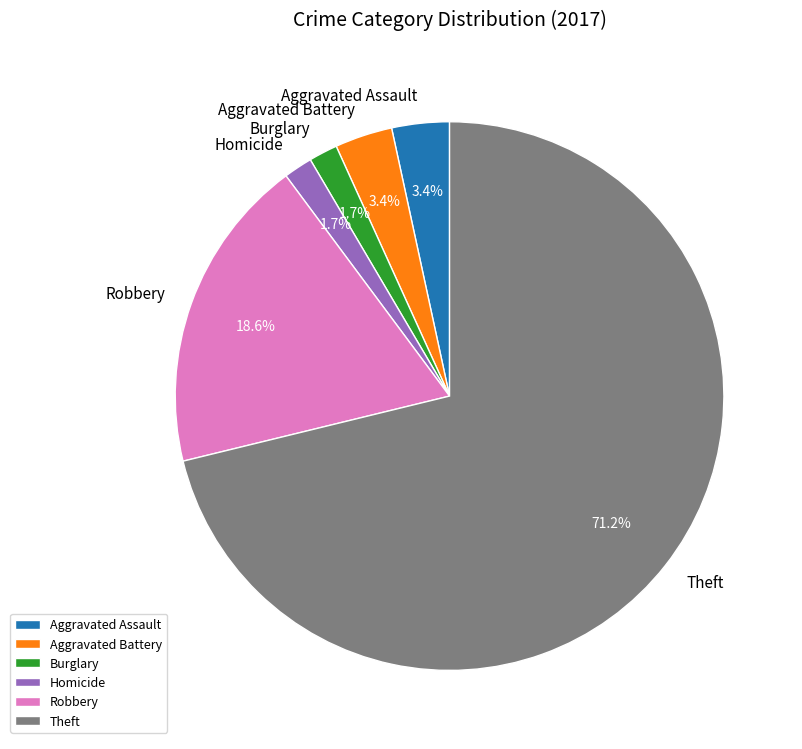

What percentage is NOT represented by Aggravated Assault?

96.6%